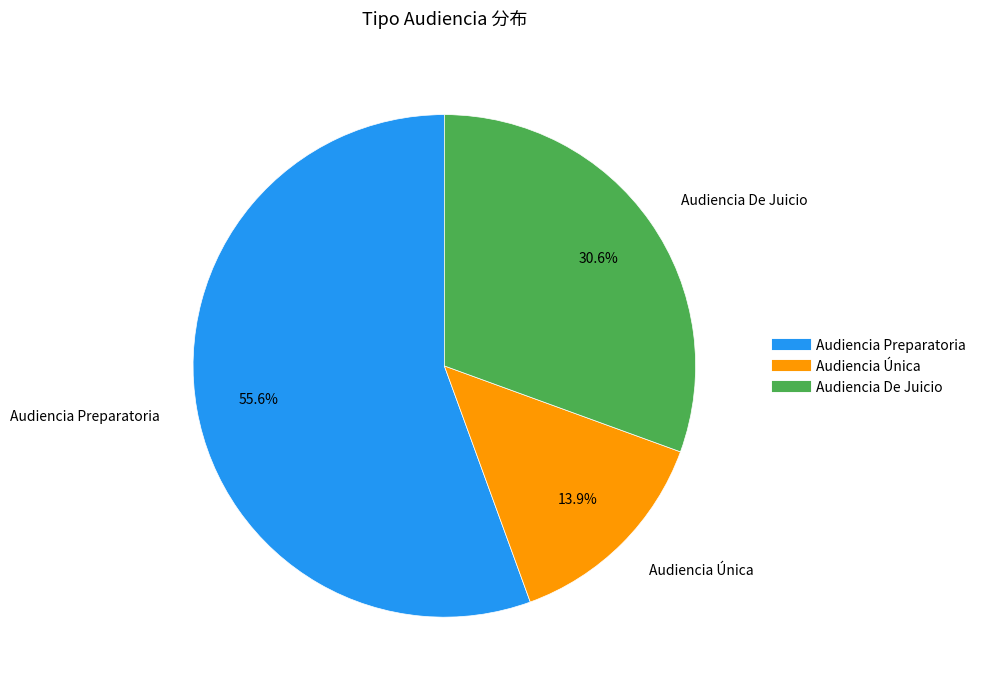

The Audiencia De Juicio slice represents 36% of the pie. True or false?

False